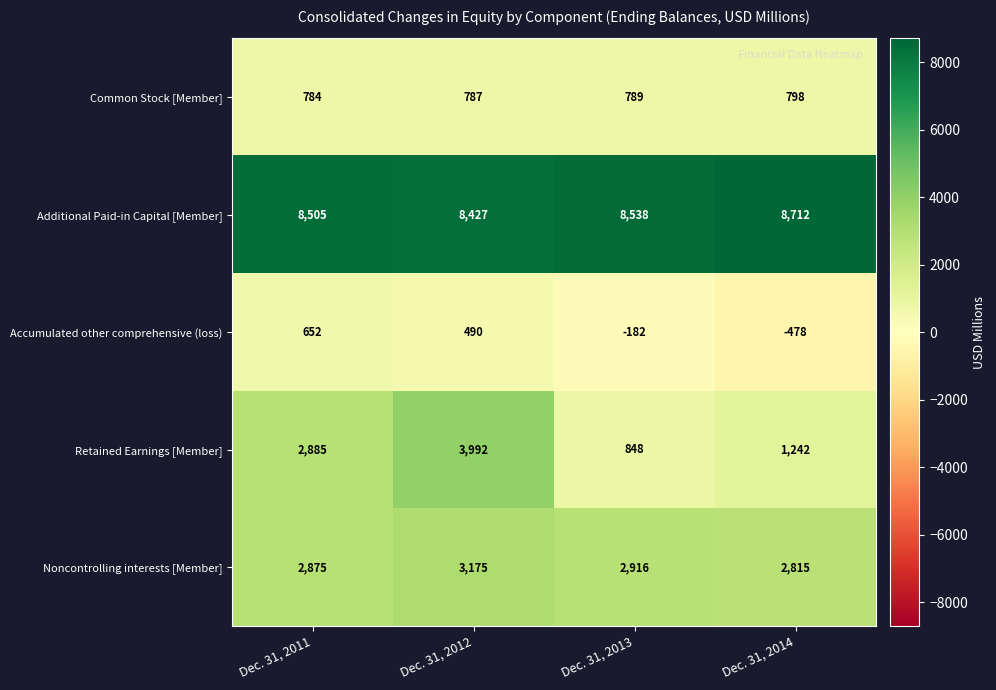

Which category has the highest value in the Common Stock [Member] series?

Dec. 31, 2014